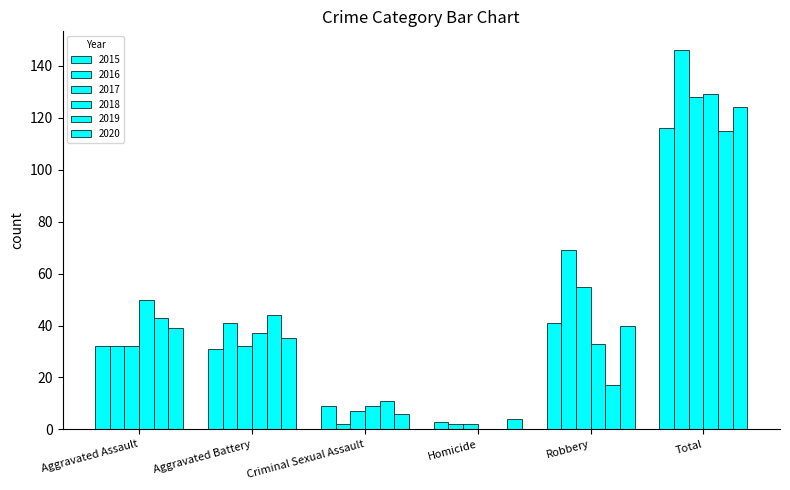

How many groups of bars are there?

6